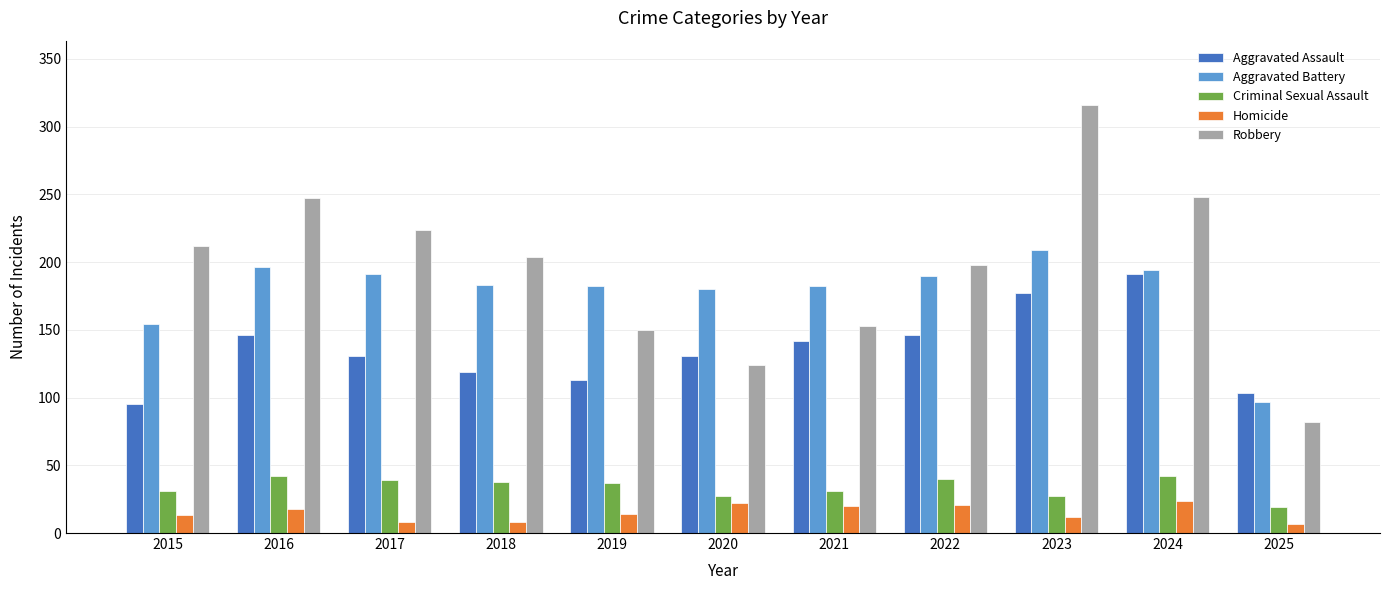

What is the greatest value displayed?

316